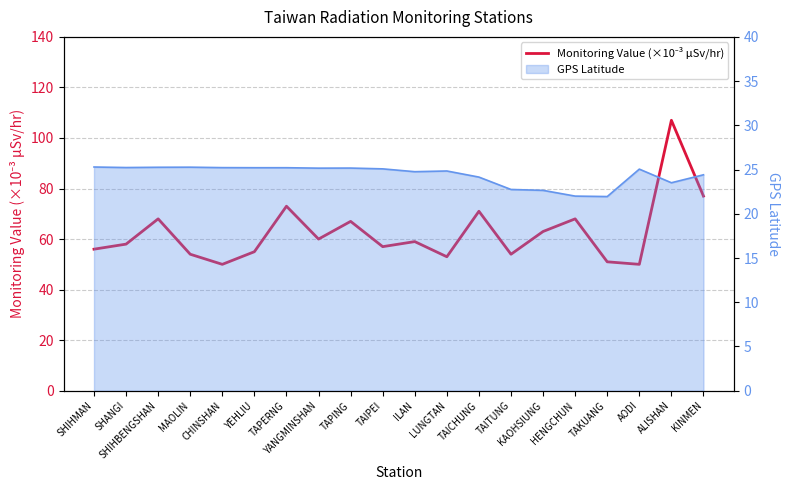

The value at KINMEN is 32. True or false?

False